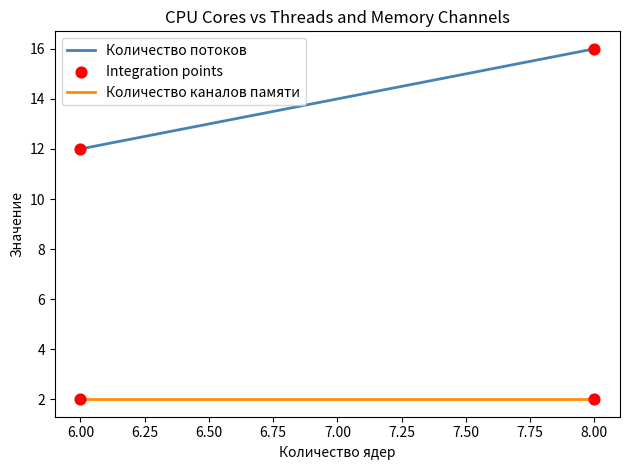

Which has a higher value, 6 or 8?

8